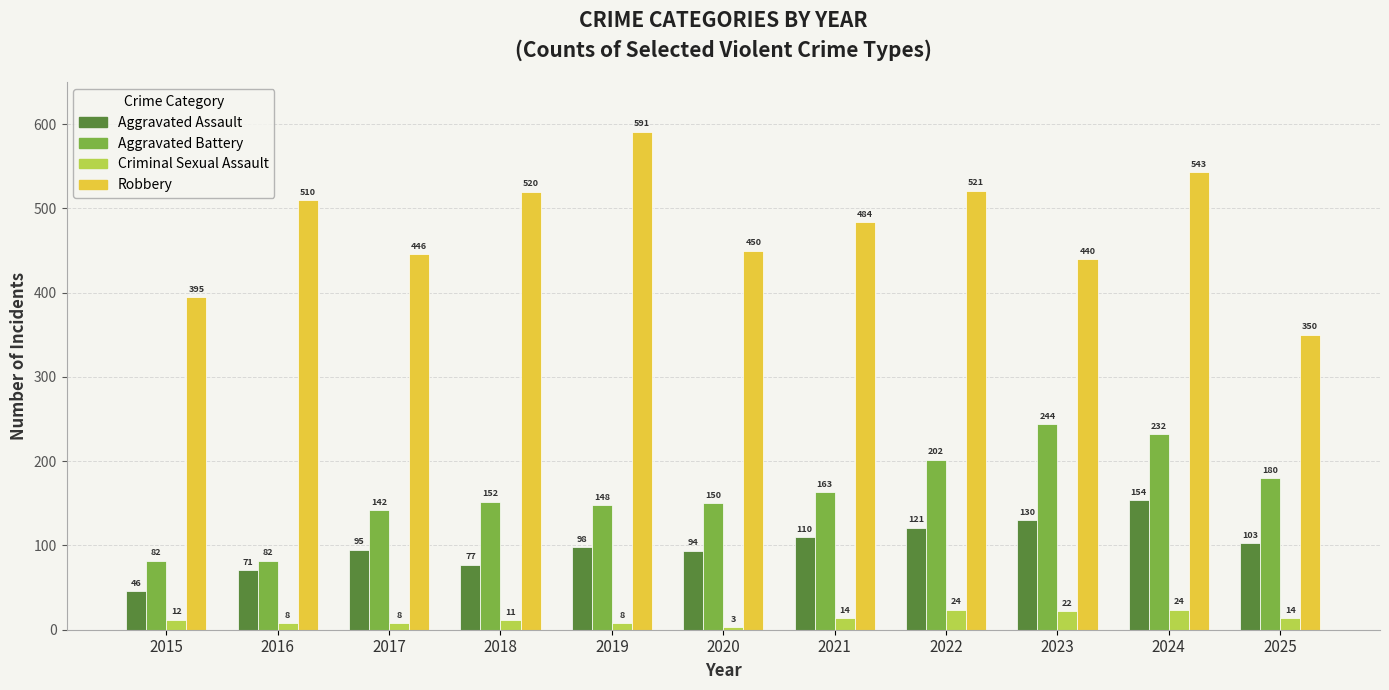

Is the value of Criminal Sexual Assault at 2020 greater than the value of Aggravated Assault at 2019?

No